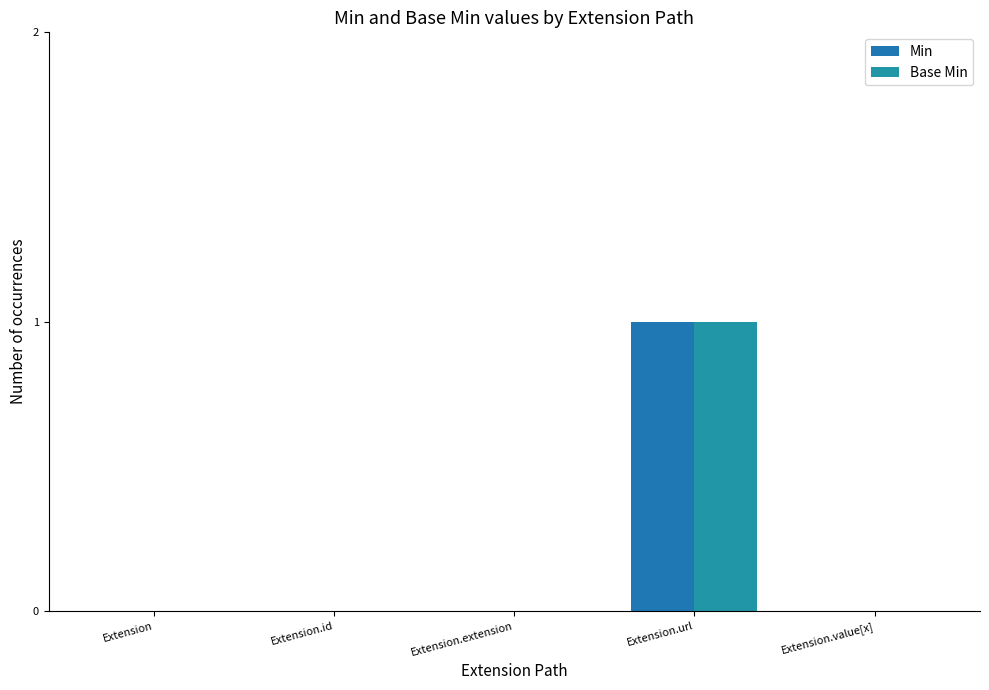

How many data points does each series have?

5